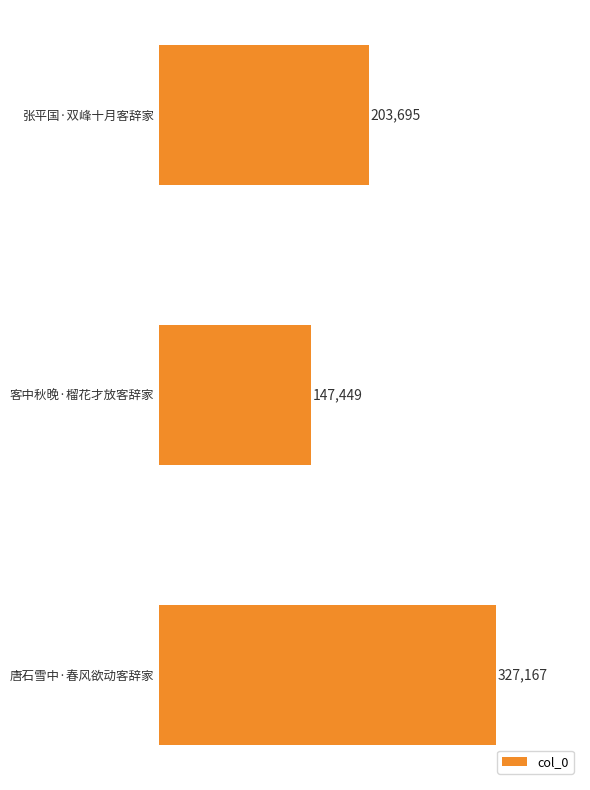

Count the values in the range 147449 to 327167.

3